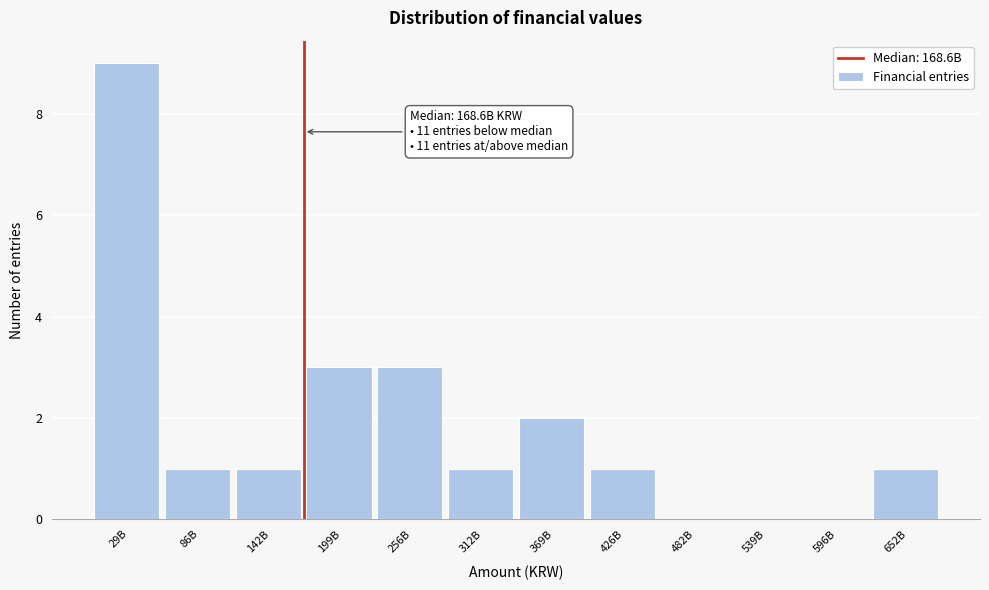

Reading left to right, list all the values displayed in this chart.

29B=9	86B=1	142B=1	199B=3	256B=3	312B=1	369B=2	426B=1	482B=0	539B=0	596B=0	652B=1